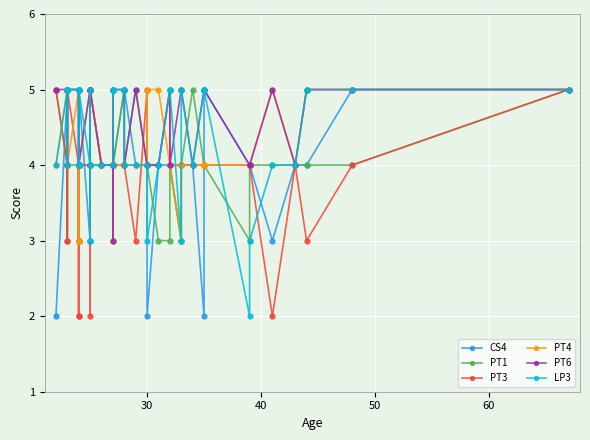

Is this an area chart (filled region under the line)?

No